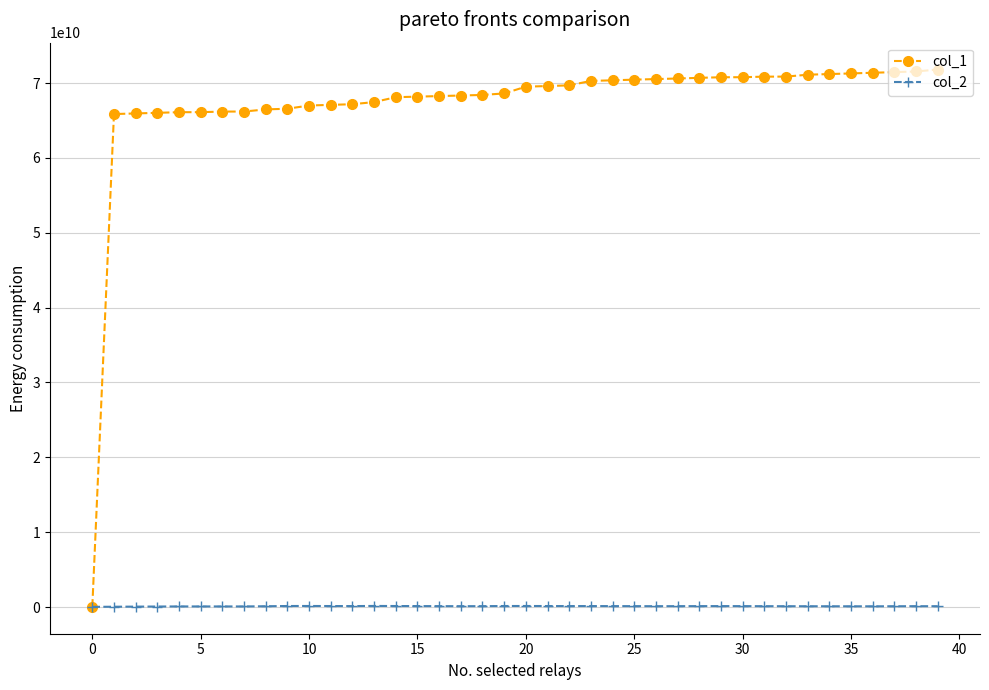

How many lines are shown in the chart?

2